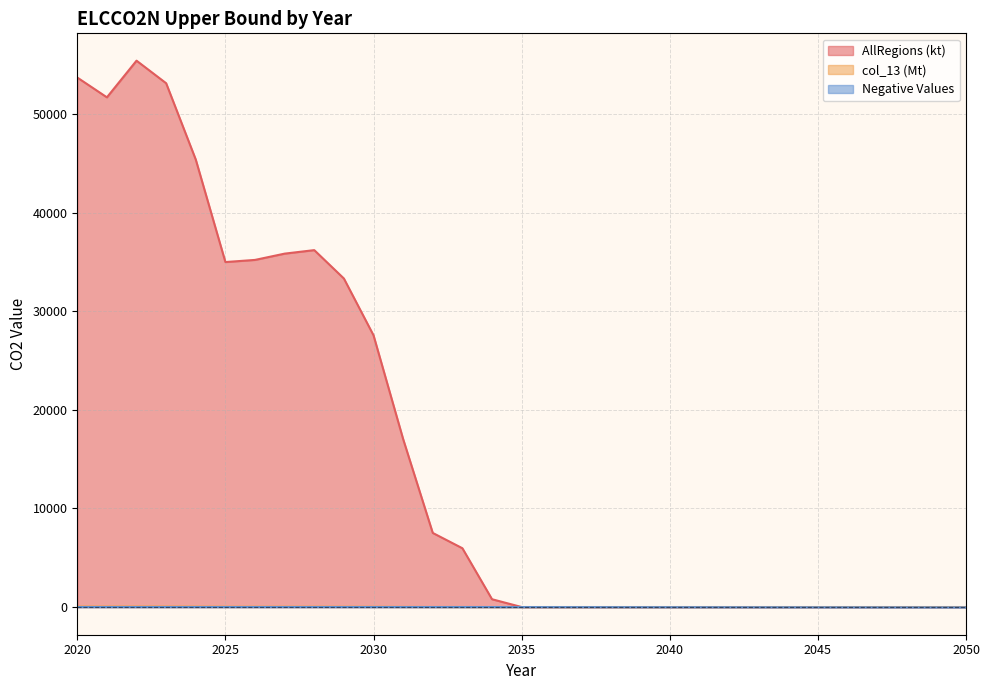

Which series has the largest range (max minus min)?

AllRegions (kt)